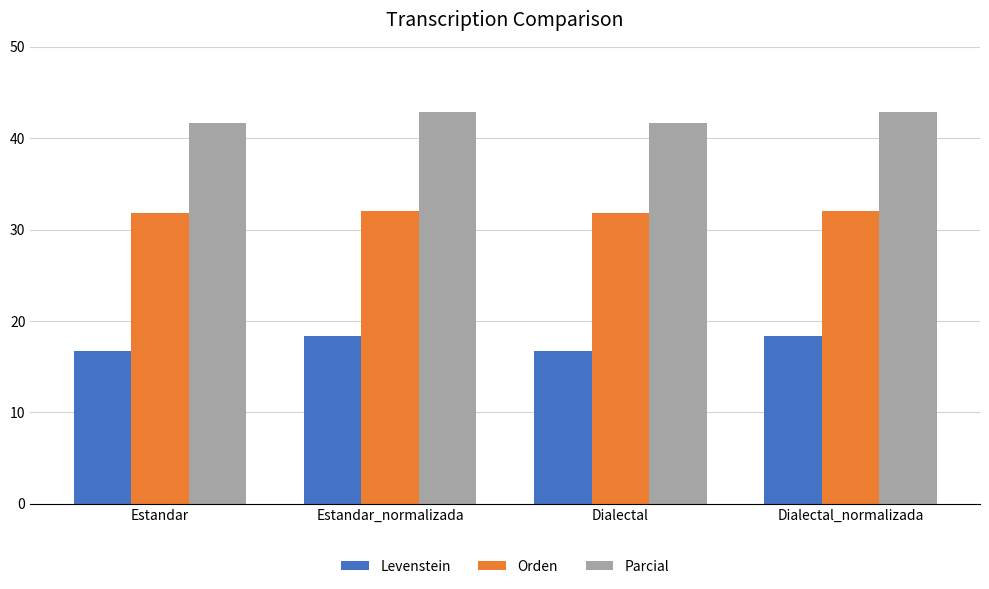

What is the smallest value displayed?

16.7